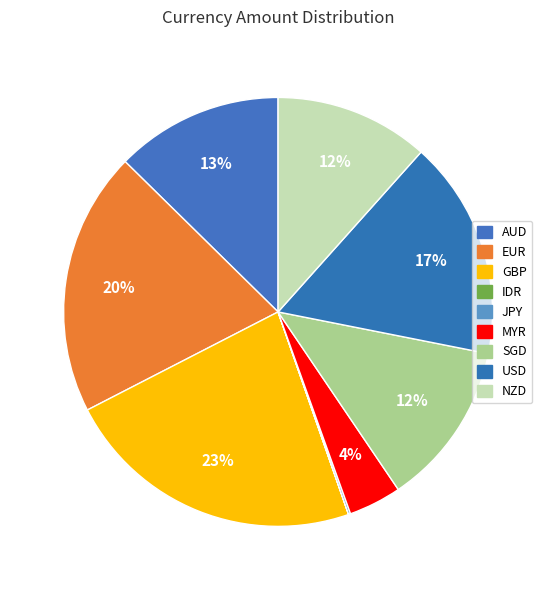

What is the smallest slice in the pie chart?

IDR